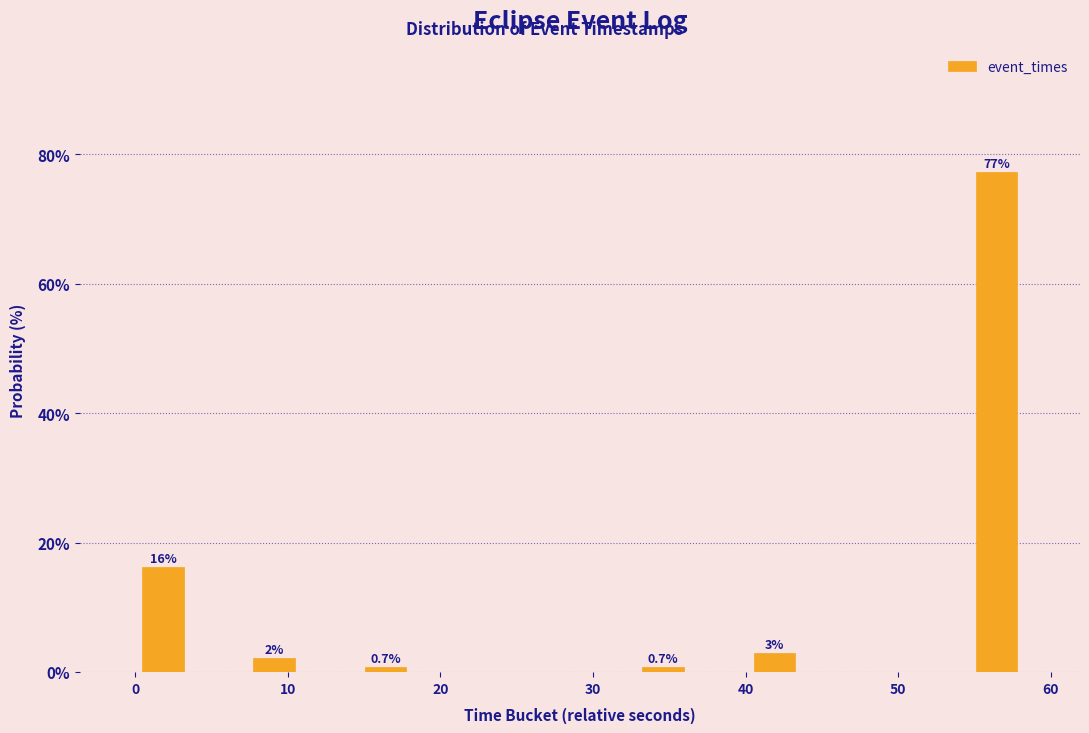

Around what value on the x-axis is the tallest bar? Give the approximate position of its centre, as read against the axis.

56